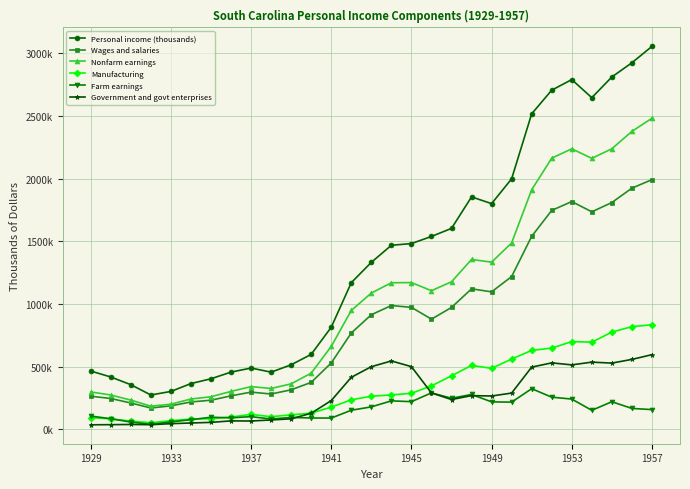

What are all the series names shown in the legend?

Personal income (thousands), Wages and salaries, Nonfarm earnings, Manufacturing, Farm earnings, Government and govt enterprises